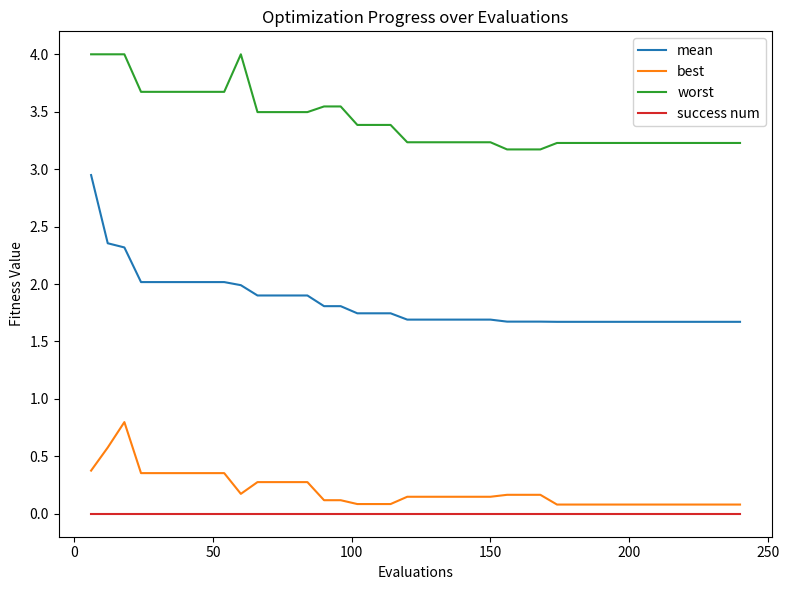

Which series has the largest total across all categories?

worst